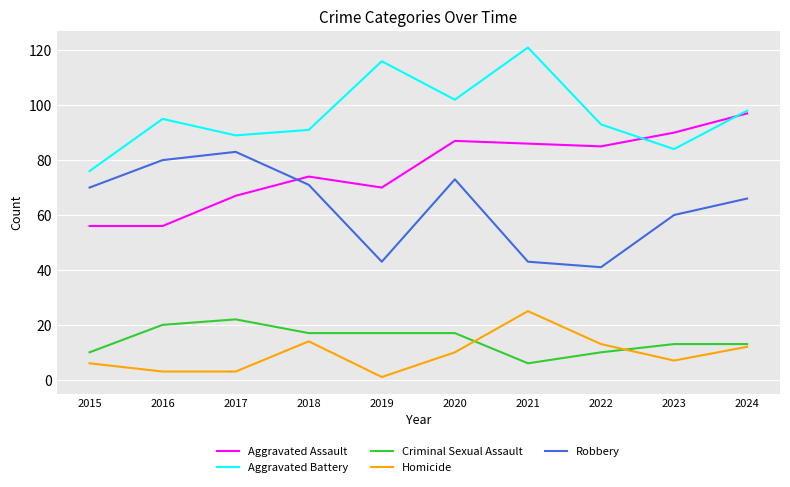

Which series has the largest total across all categories?

Aggravated Battery